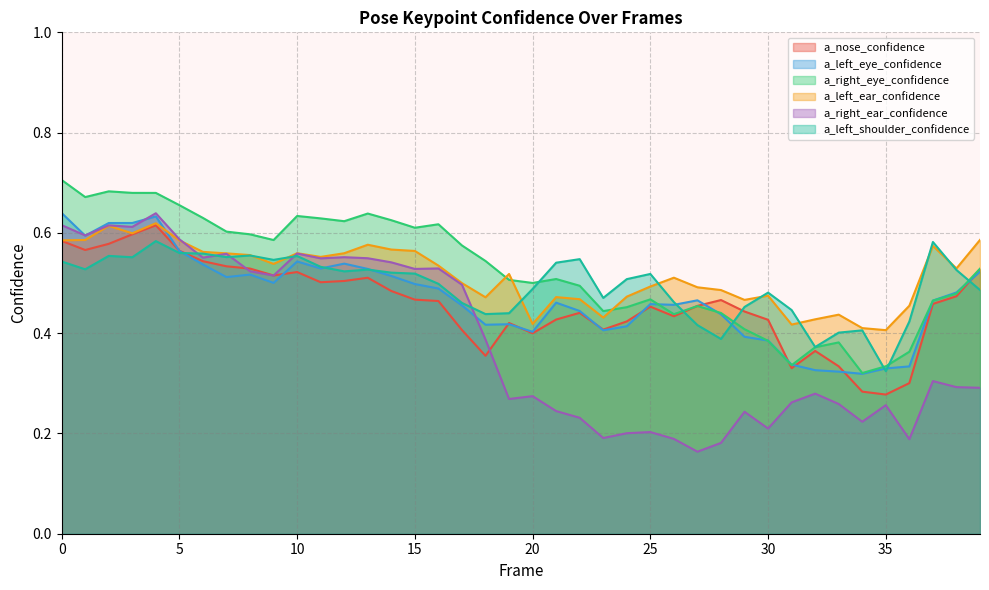

Count the a_right_eye_confidence values in the range 0 to 1.

40